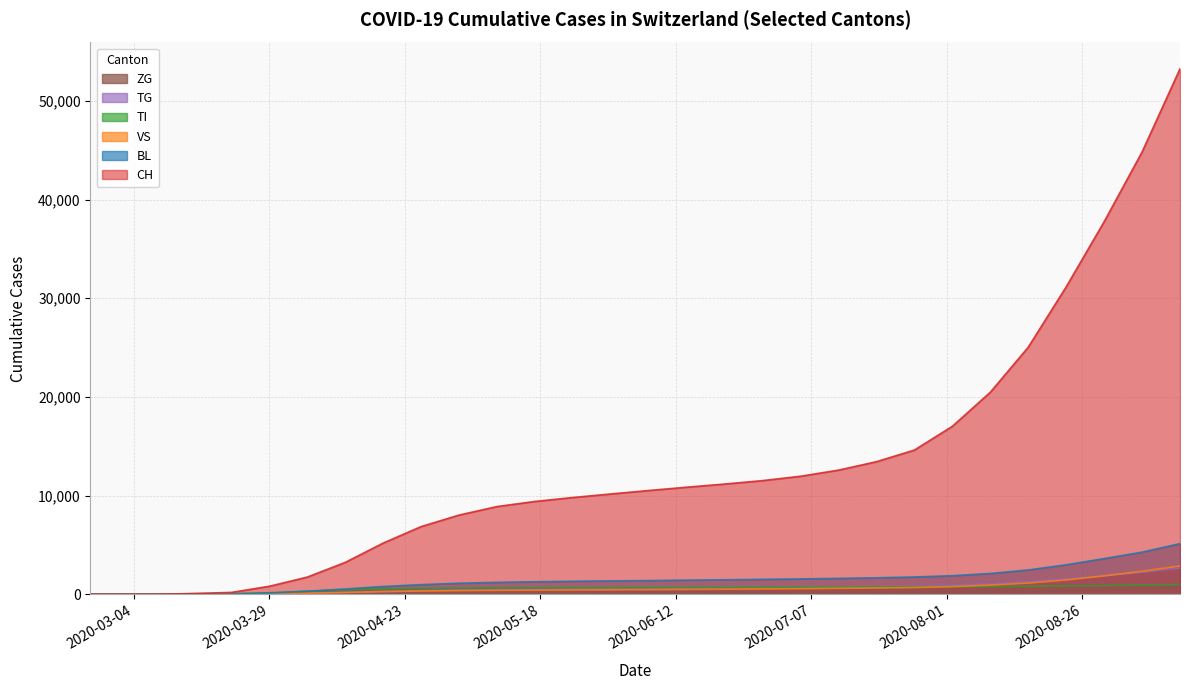

What are all the series names shown in the legend?

ZG, TG, TI, VS, BL, CH